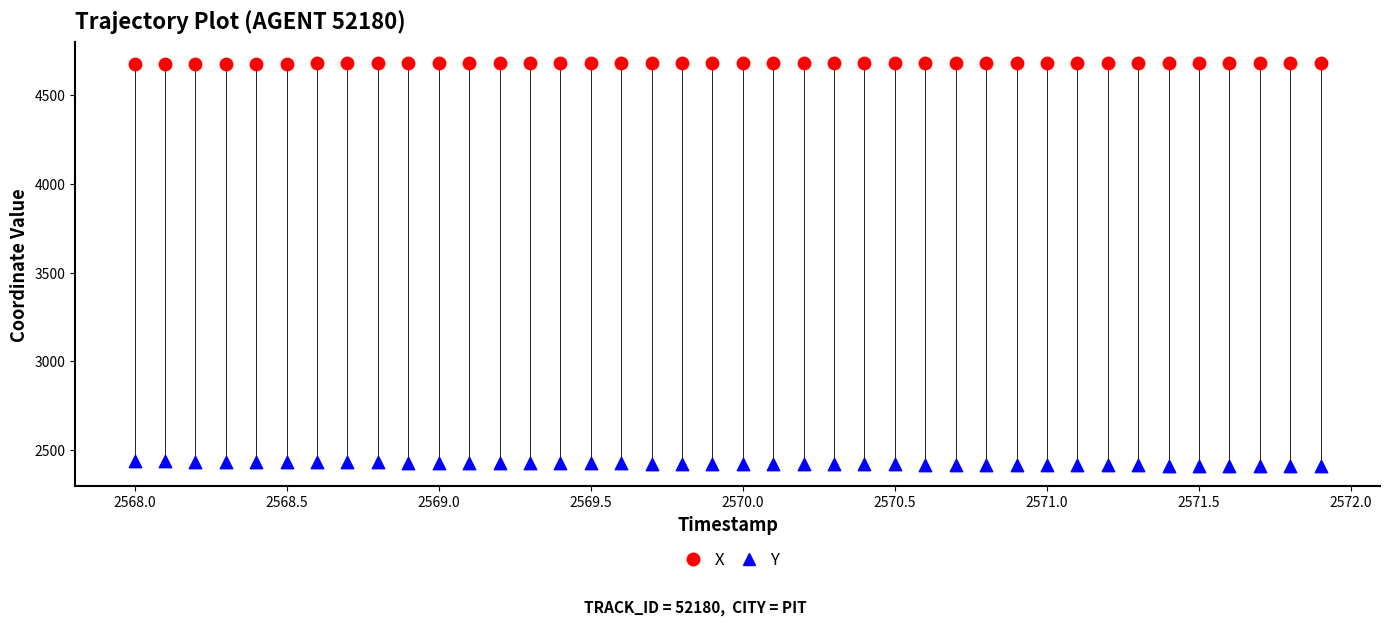

Across all data points, what is the range of X values (max minus min)?

3.9